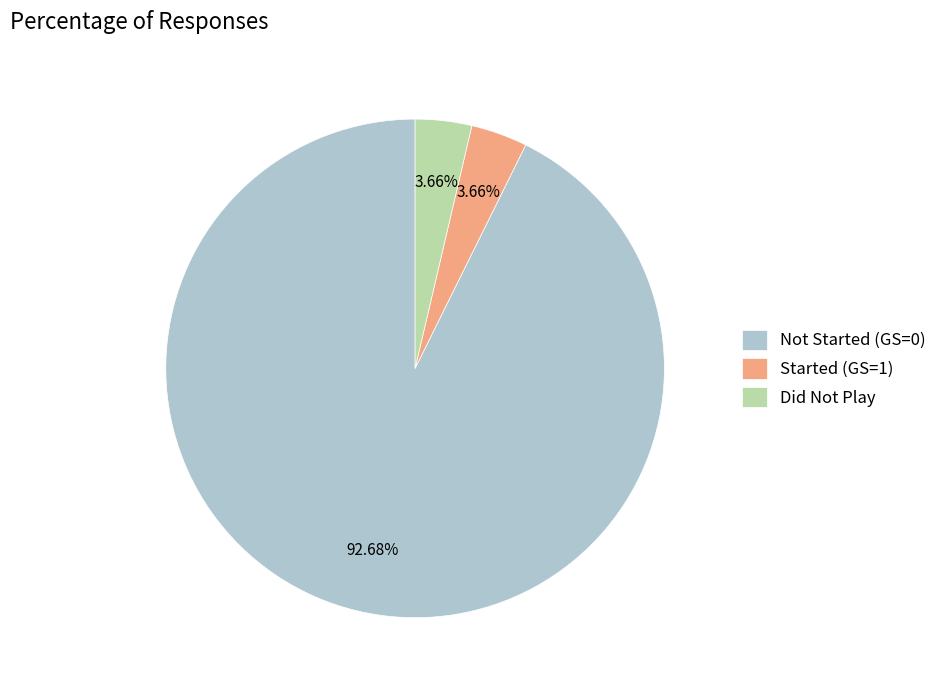

Is the sum of Started (GS=1) and Did Not Play greater than half?

No